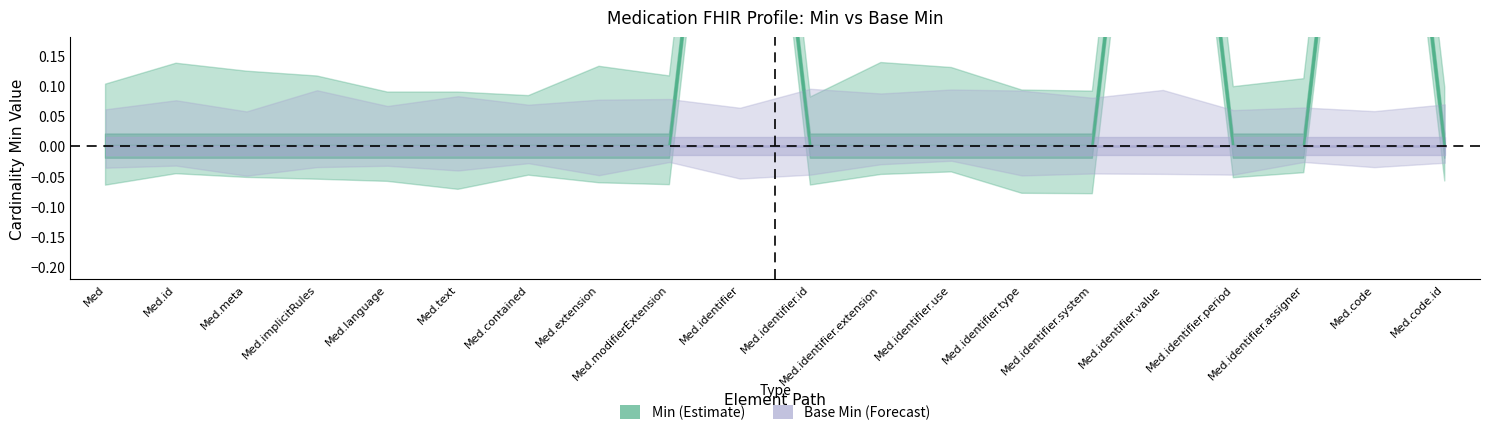

Where is Base Min (Forecast) nearest to the value 0?

Med